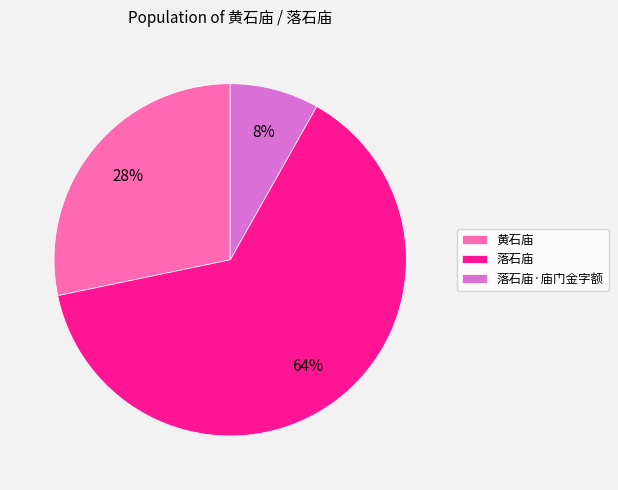

Which category has the smallest portion of the pie?

落石庙·庙门金字额